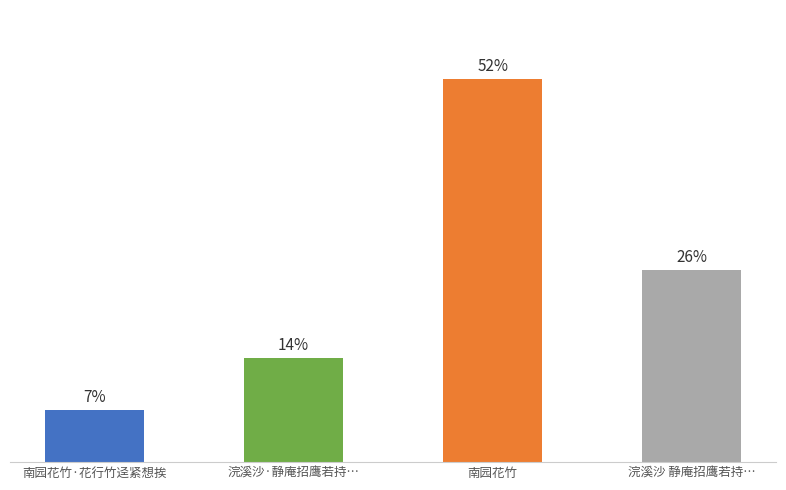

Rank the categories by value from highest to lowest.

南园花竹, 浣溪沙 静庵招鹰若持…, 浣溪沙·静庵招鹰若持…, 南园花竹·花行竹迳紧想挨